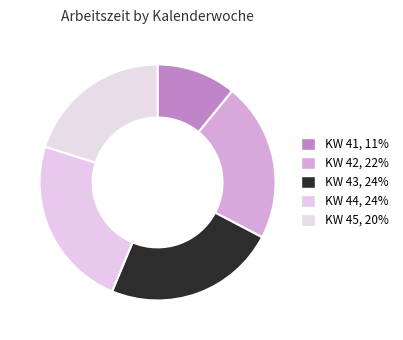

What is the smallest slice in the pie chart?

KW 41